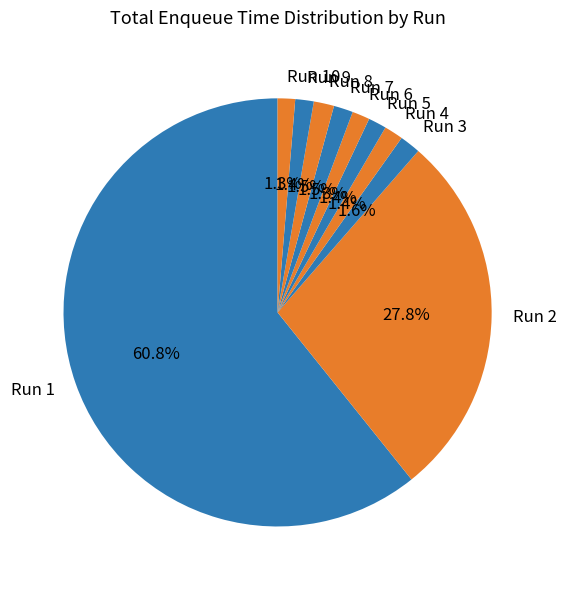

How many segments does this pie chart have?

10